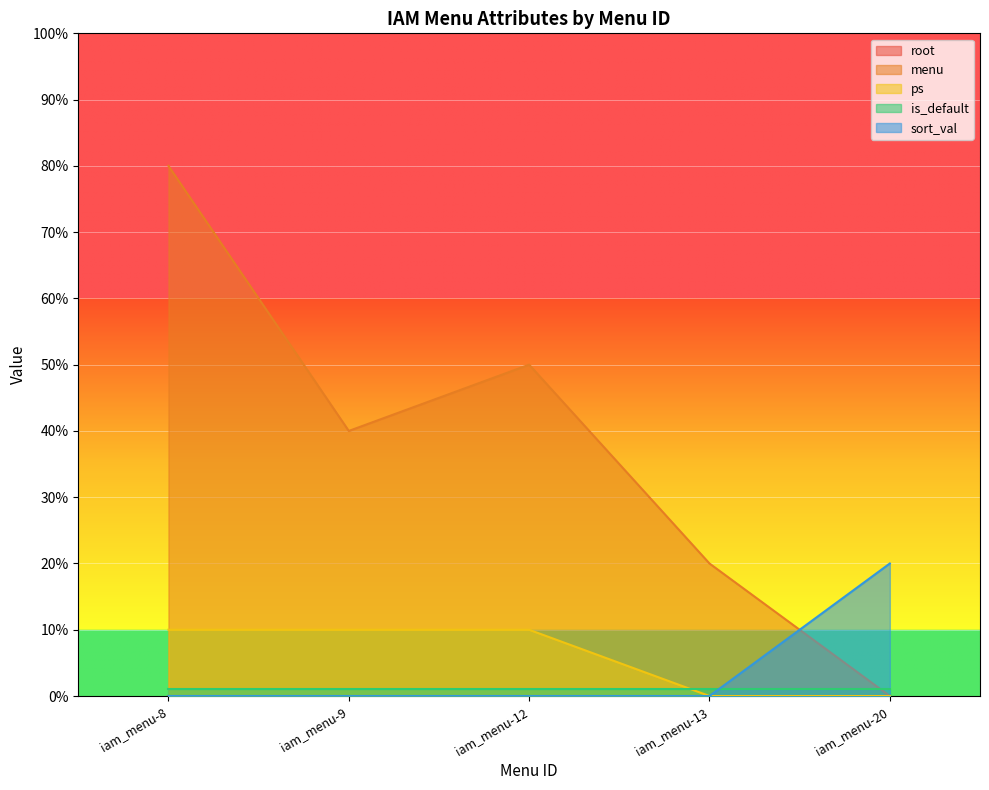

How many interior local valleys does the menu series have?

1